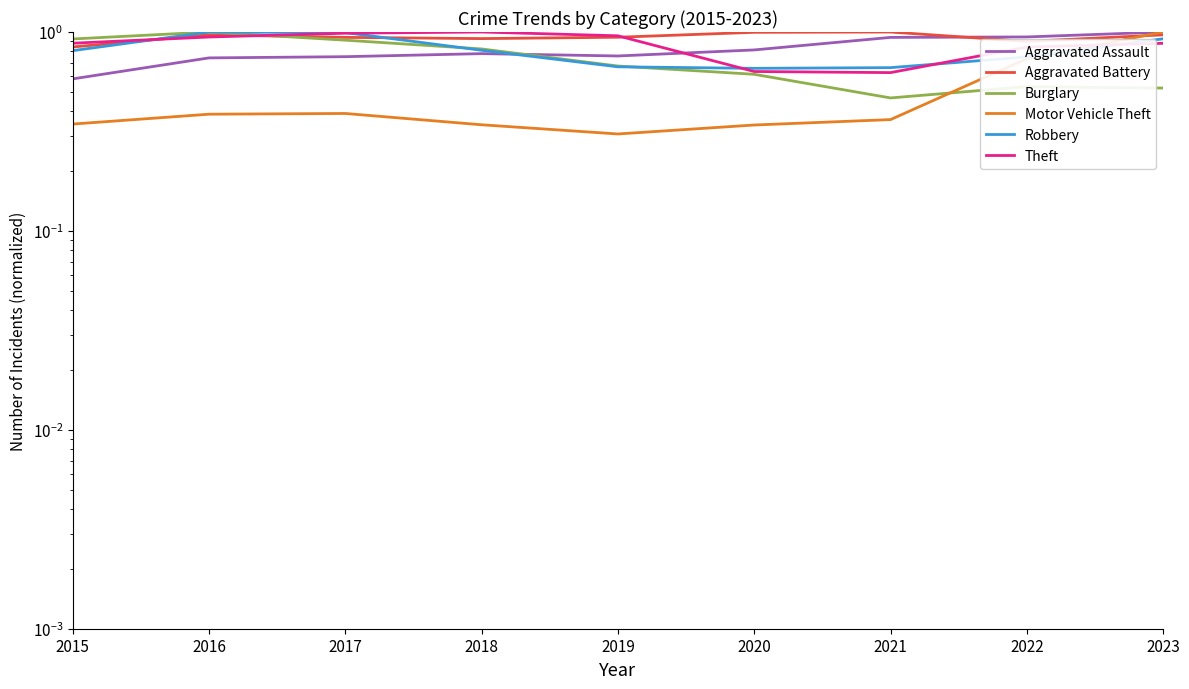

After their last crossing, which series has the higher values: Robbery or Aggravated Battery?

Aggravated Battery